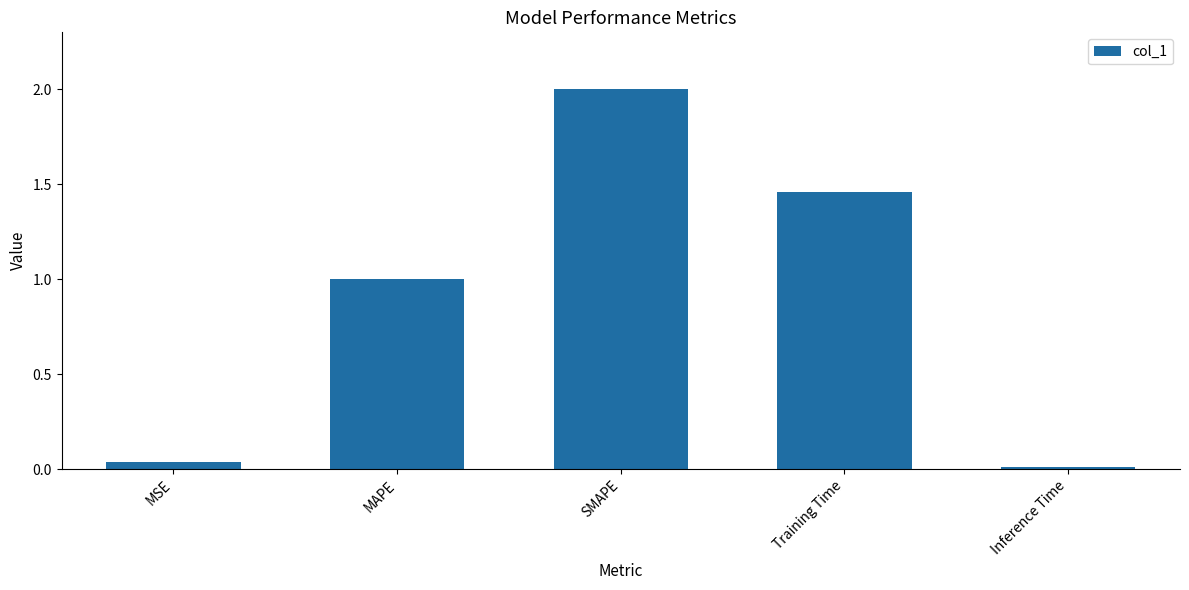

The chart shows a value of 0.0 at MSE. True or false?

True